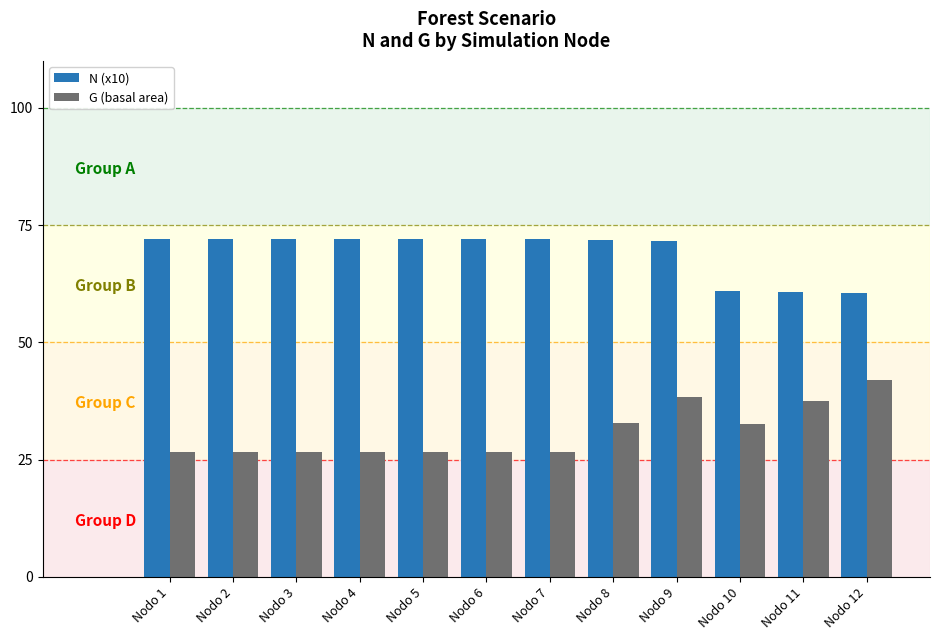

Rank the series at Nodo 7 from lowest to highest value.

G (basal area), N (x10)